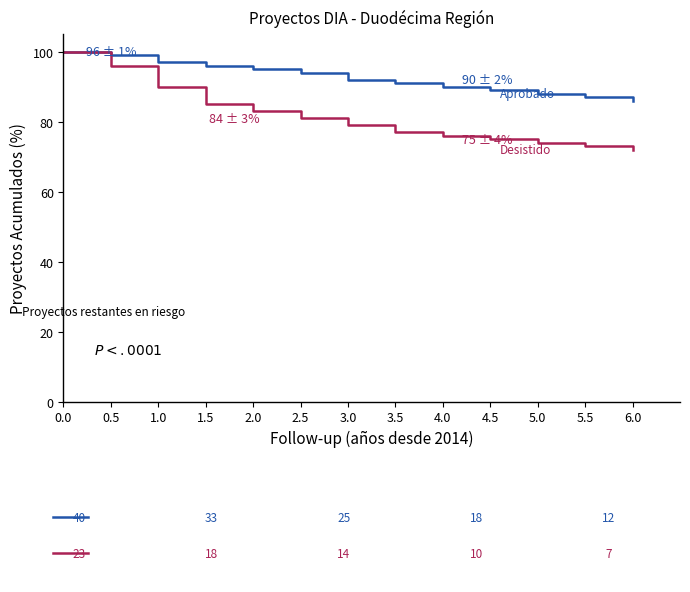

What is the minimum value shown in the chart?

72